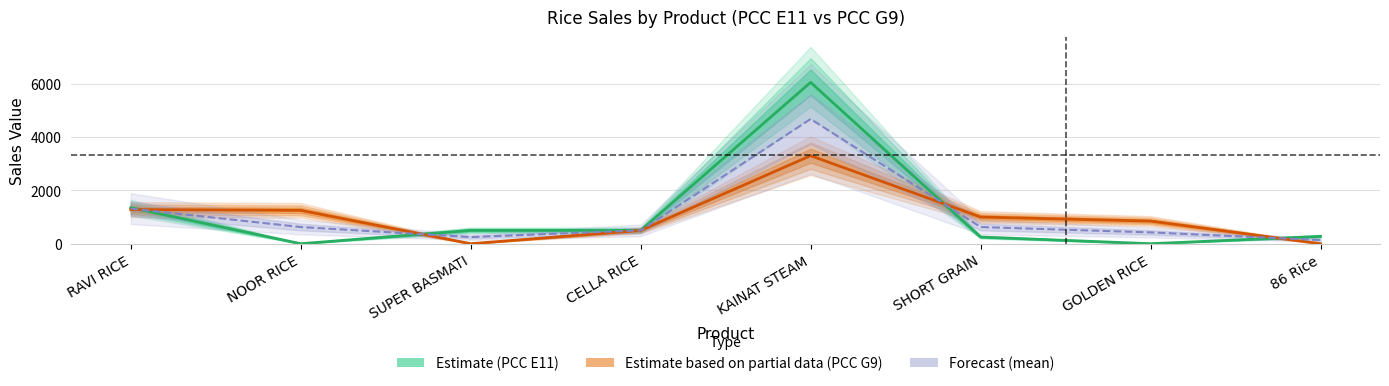

Where is the first local maximum for Forecast (mean)?

KAINAT STEAM